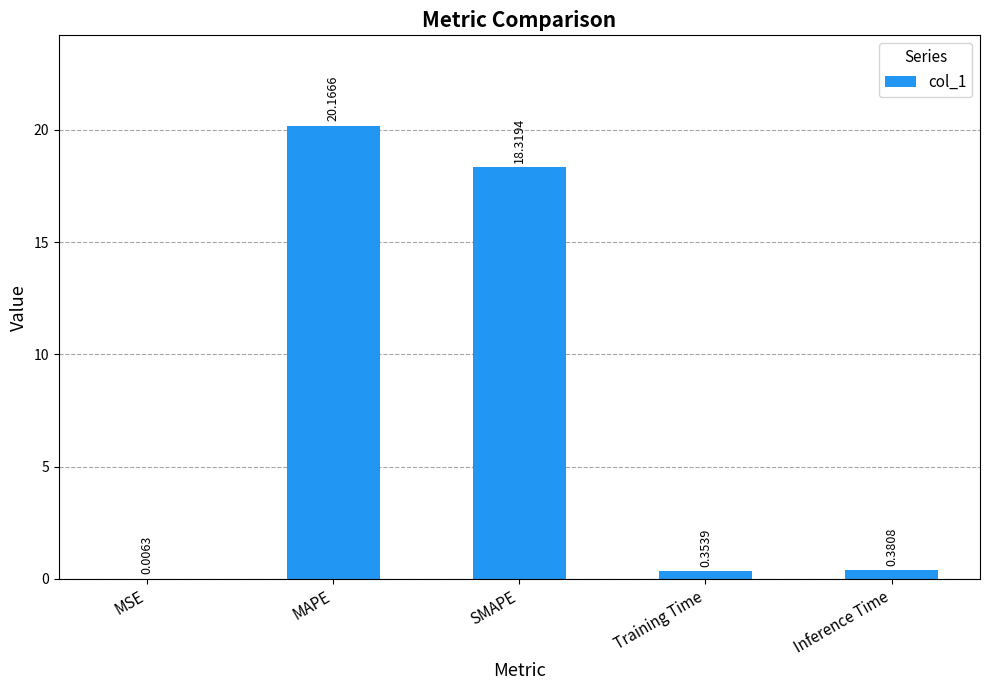

Which has a higher value, Training Time or MSE?

Training Time